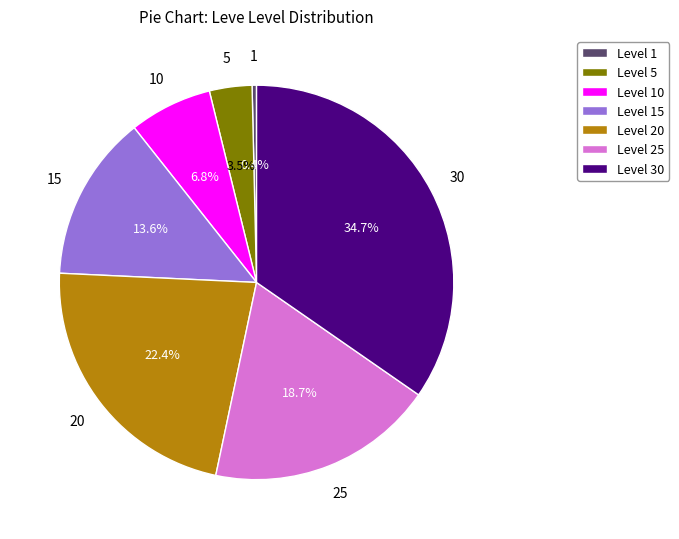

Rank the categories by value from highest to lowest.

Level 30, Level 20, Level 25, Level 15, Level 10, Level 5, Level 1